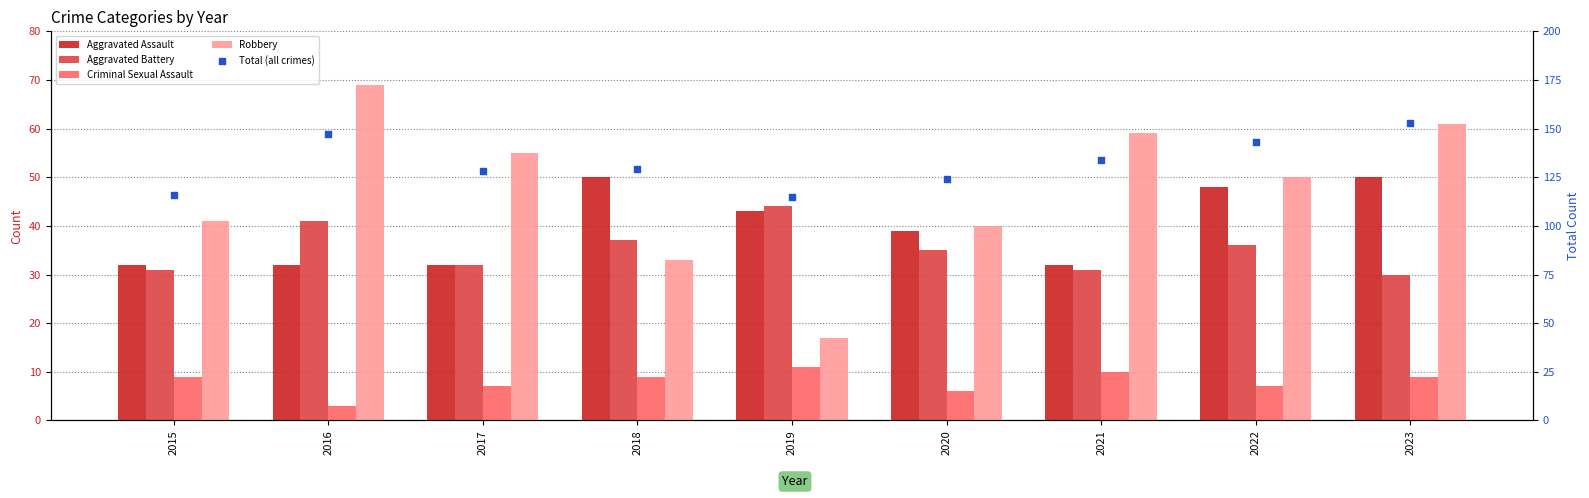

At how many categories does at least one series exceed 143?

2